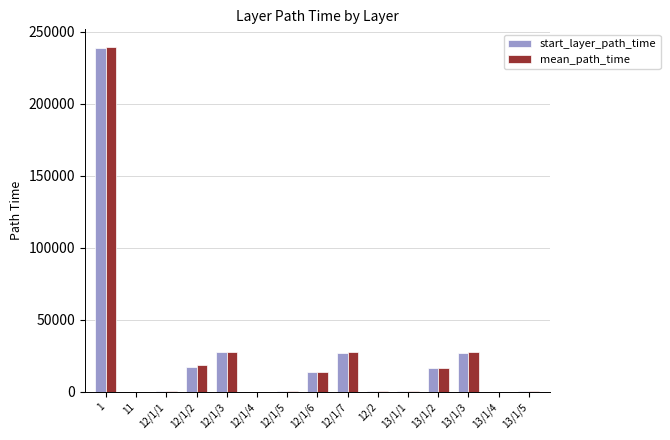

What is the approximate value of start_layer_path_time at 13/1/4?

263.0